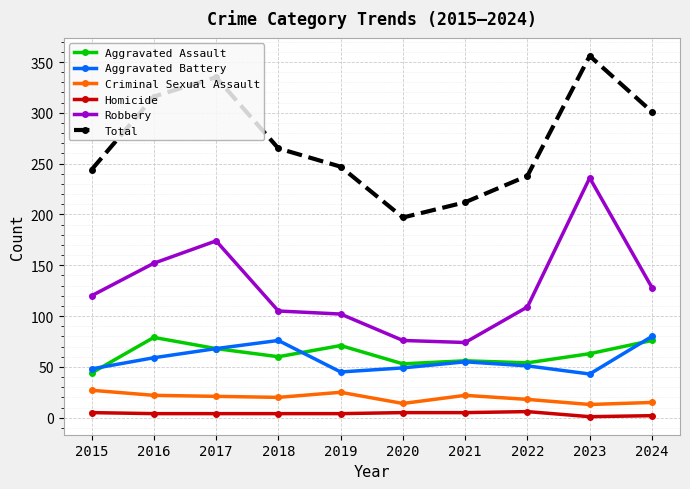

True or false: Aggravated Assault has a value of 33 at 2018.

False